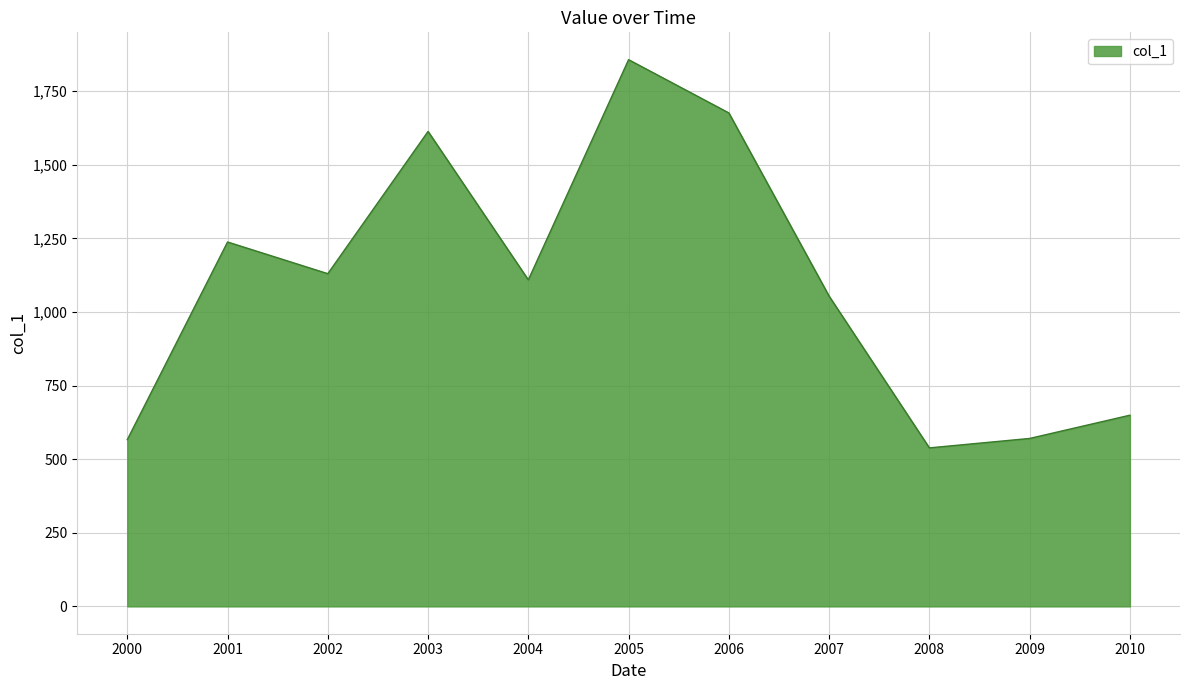

What is the difference between the maximum and minimum values?

1318.6